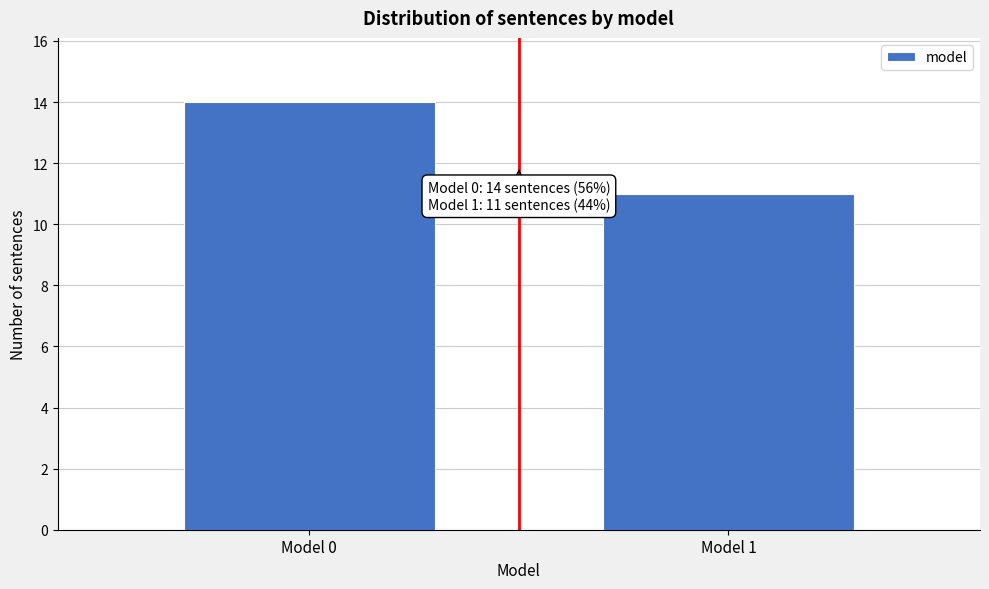

Reading right to left, transcribe all the data shown in this chart.

Model 1=11	Model 0=14